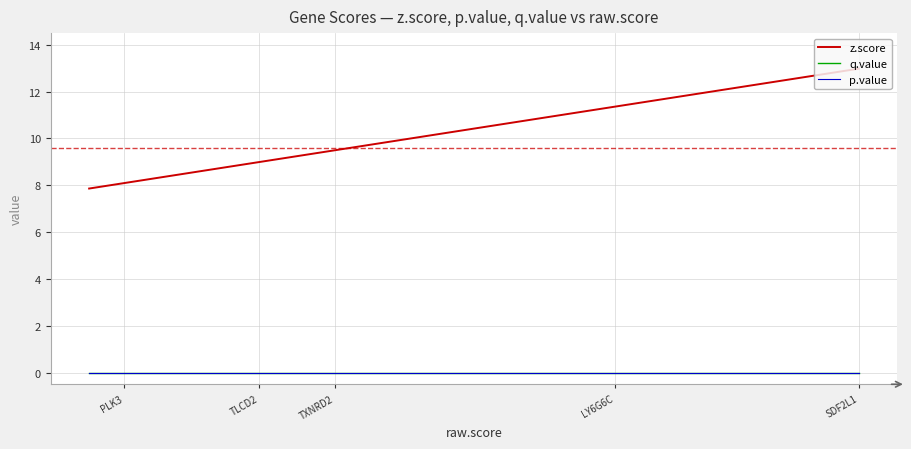

How many lines are shown in the chart?

3